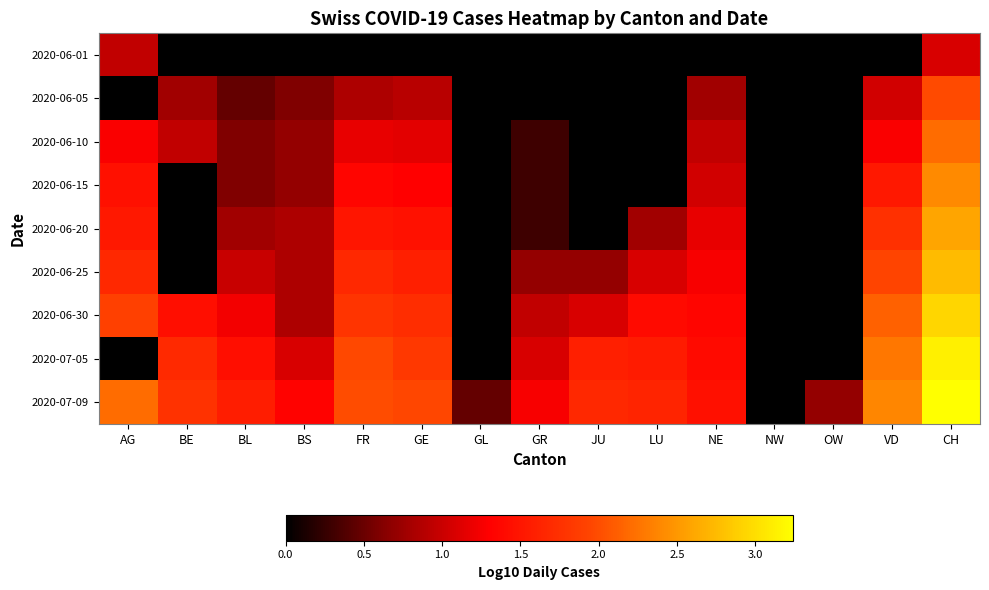

What is the maximum value shown in the chart?

3.2